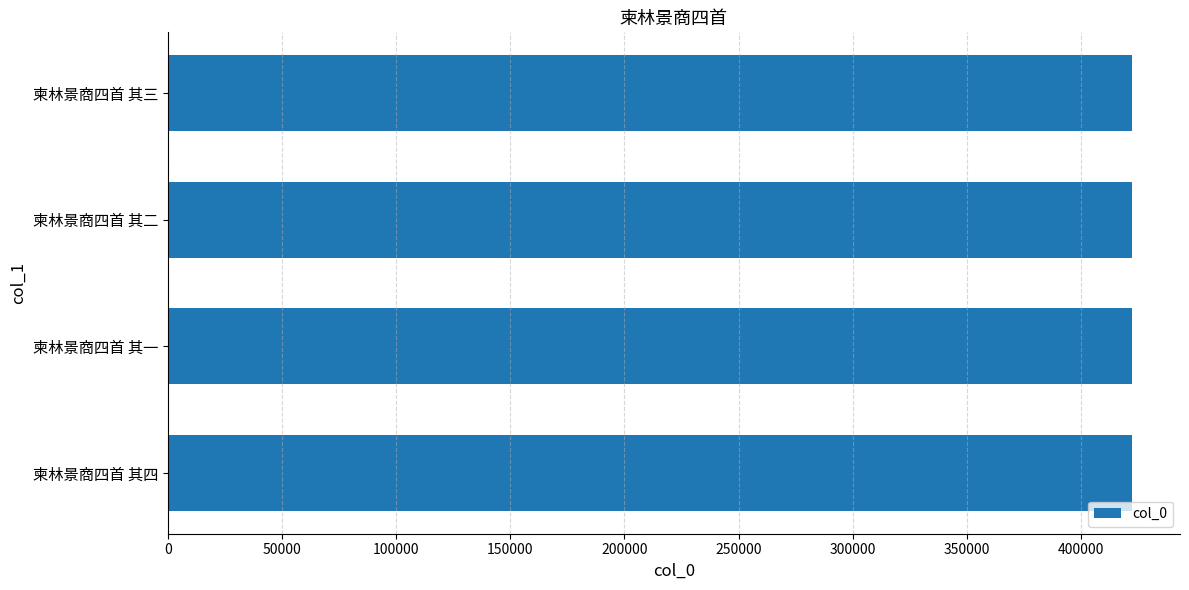

The chart shows a value of 259563 at 柬林景商四首 其三. True or false?

False